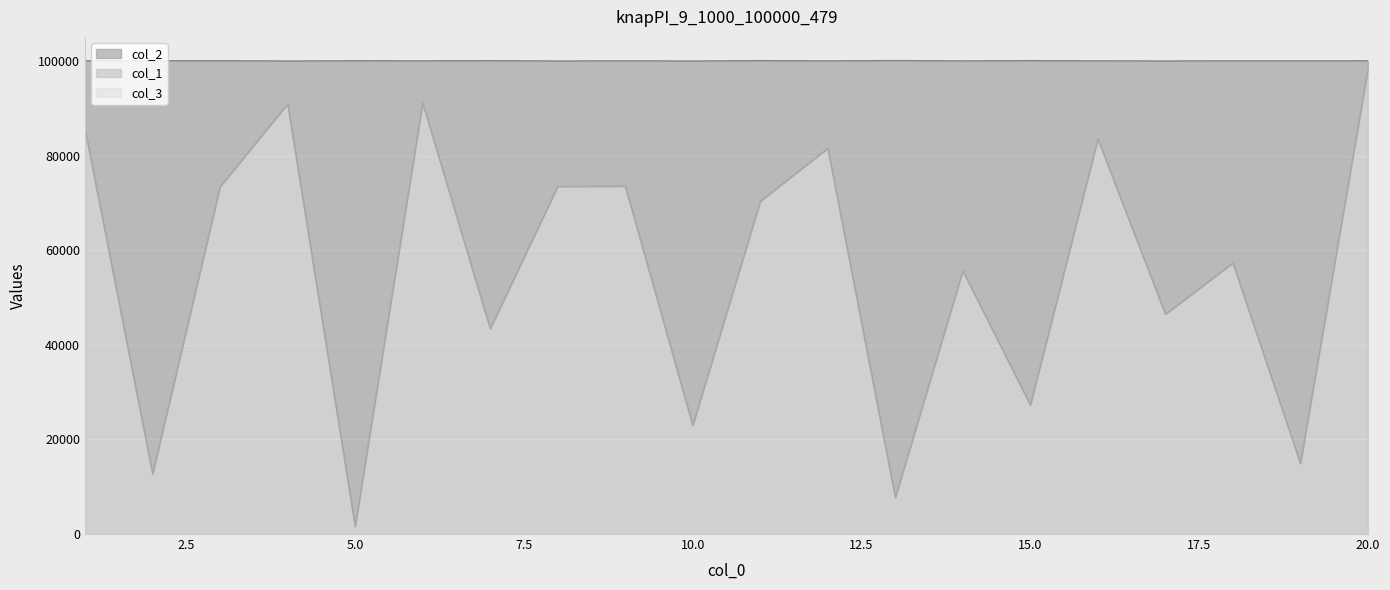

What is the total value across all series at 18?

157357